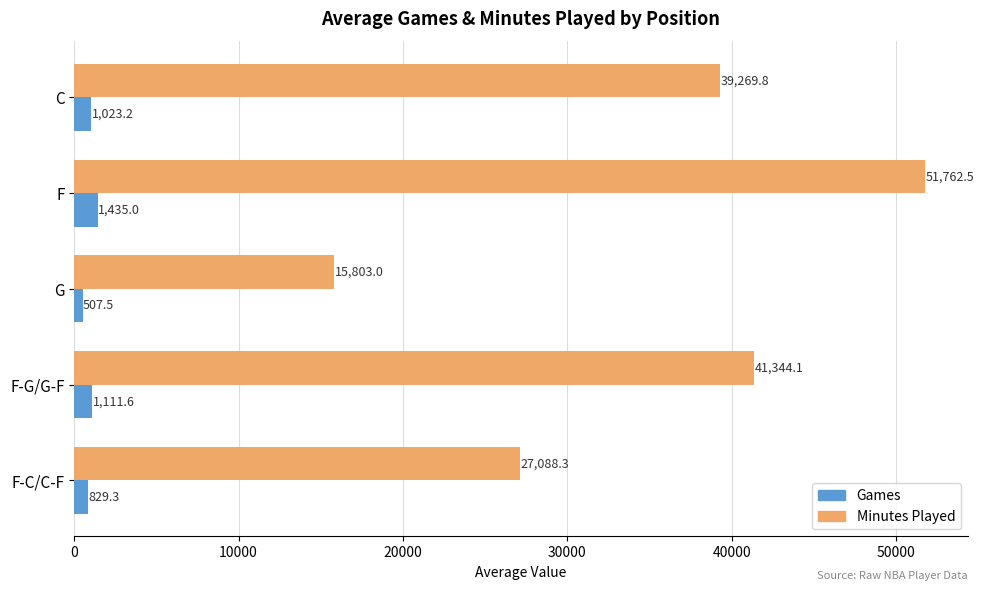

What is the difference between the maximum and second lowest values in the Games series?

605.7